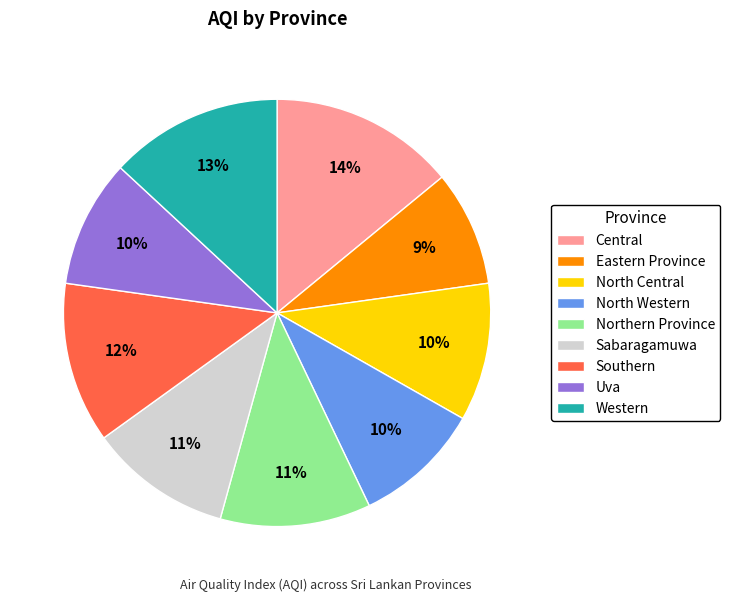

Is Eastern Province the majority of the pie?

No